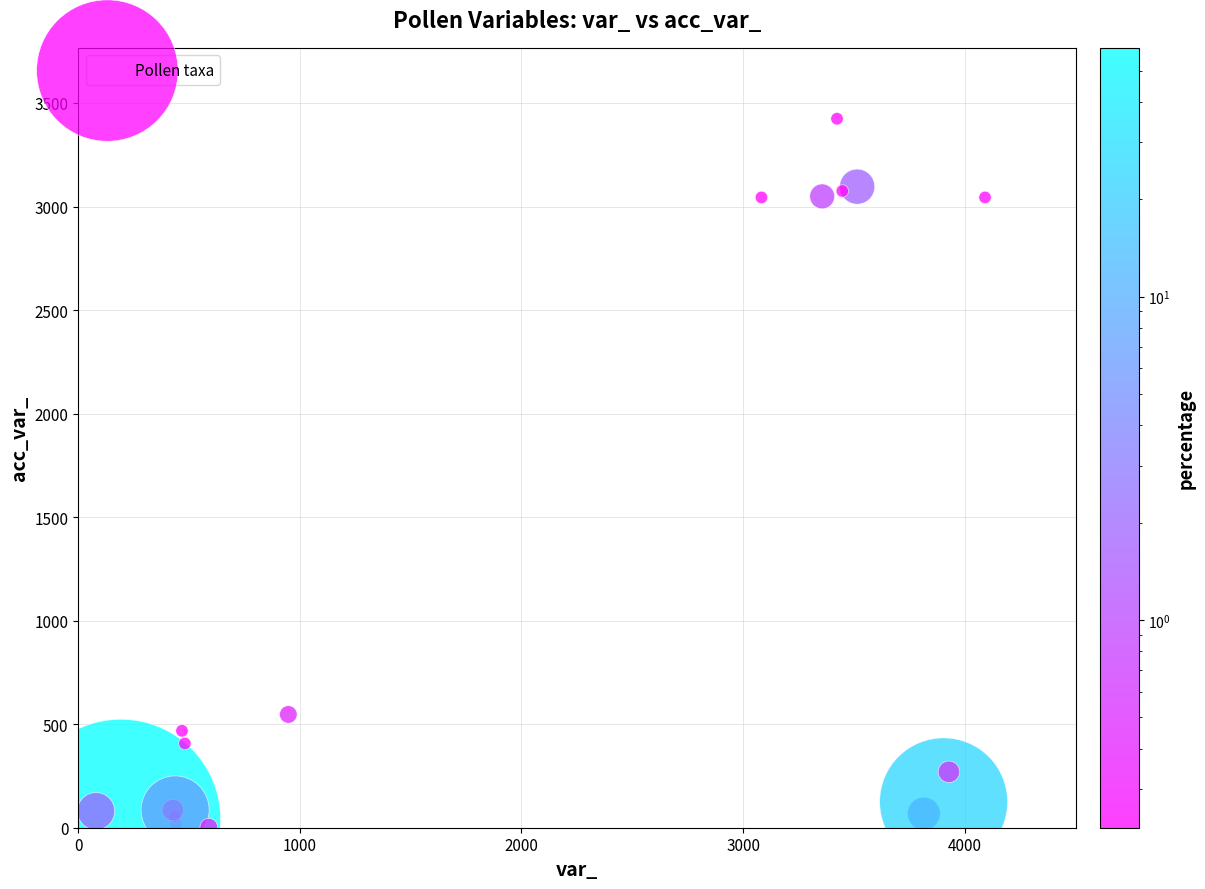

What Y value in the scatter plot is closest to 1713?

547